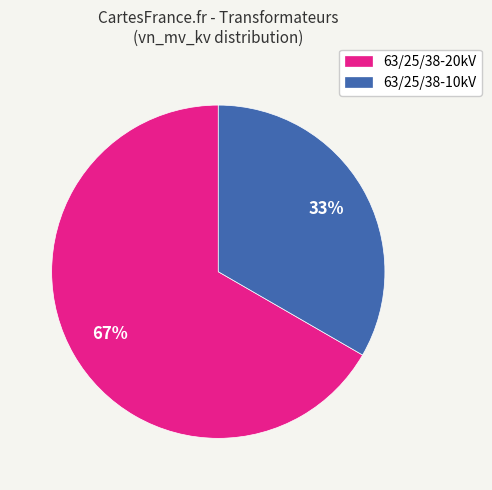

To the nearest percent, what percentage of the pie is 63/25/38-10kV?

33%